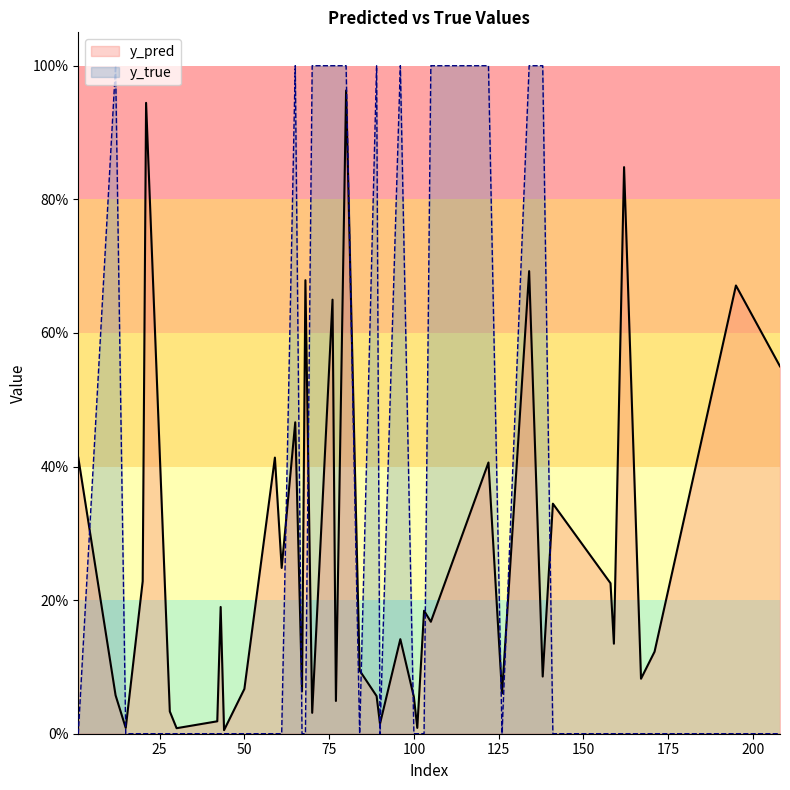

What is the total value across all series at 65?

1.5